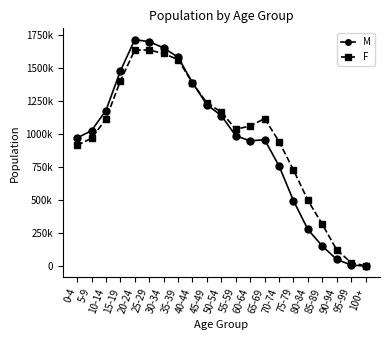

What is the label of the 21st point from the left?

100+